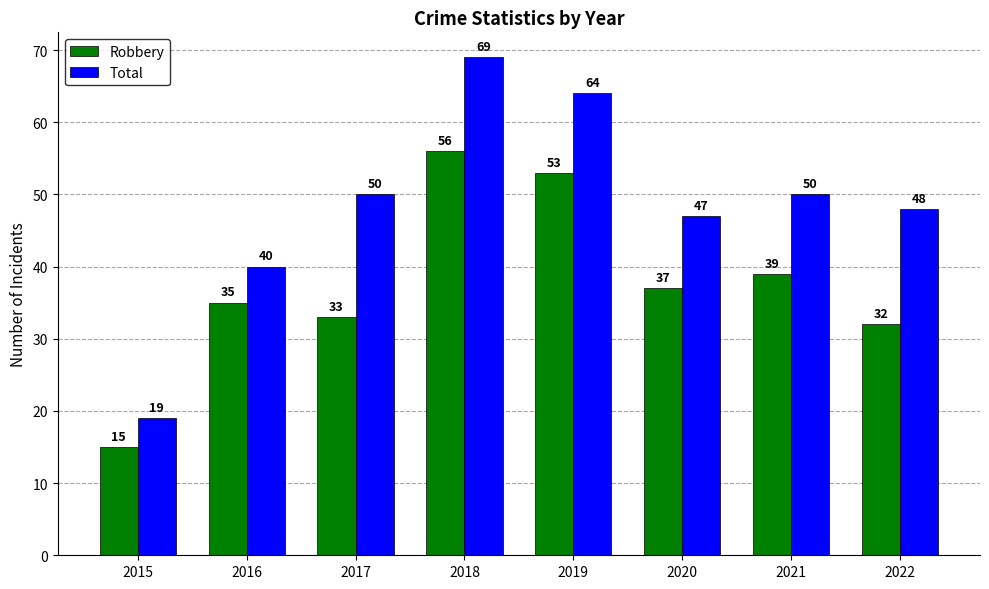

What is the difference between the highest and lowest values at 2018?

13